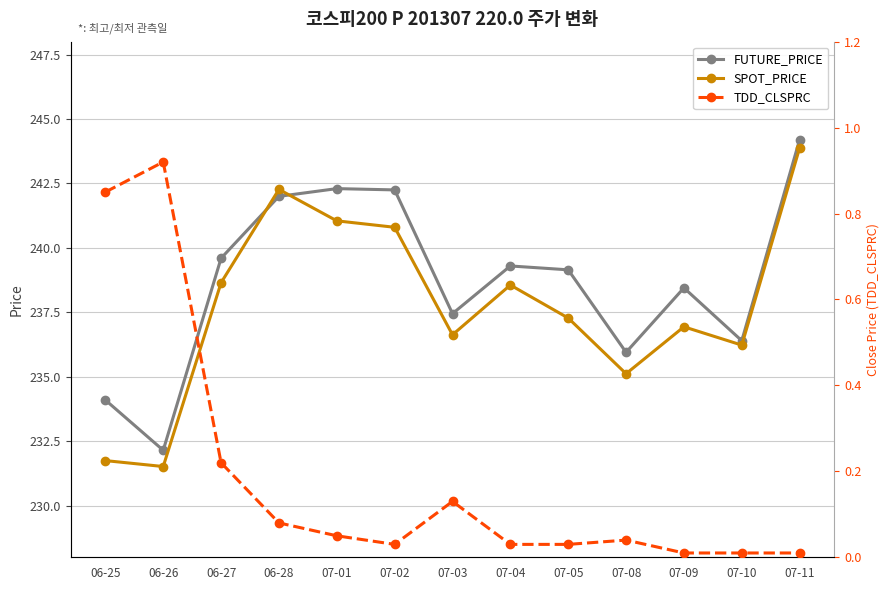

What is the average value of the TDD_CLSPRC series?

0.2